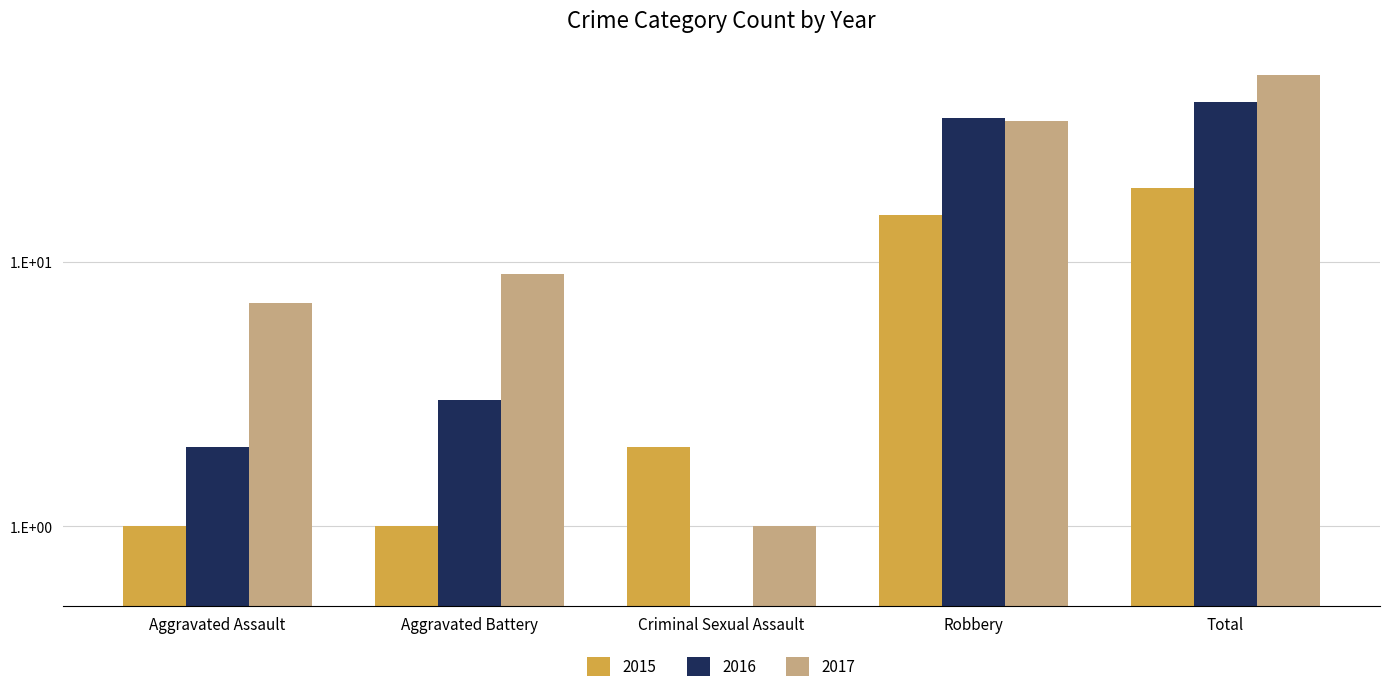

Reading right to left, extract all data points from this chart.

2015: Total=19.0	Robbery=15.0	Criminal Sexual Assault=2.0	Aggravated Battery=1.0	Aggravated Assault=1.0
2016: Total=40.0	Robbery=35.0	Criminal Sexual Assault=0.5	Aggravated Battery=3.0	Aggravated Assault=2.0
2017: Total=51.0	Robbery=34.0	Criminal Sexual Assault=1.0	Aggravated Battery=9.0	Aggravated Assault=7.0